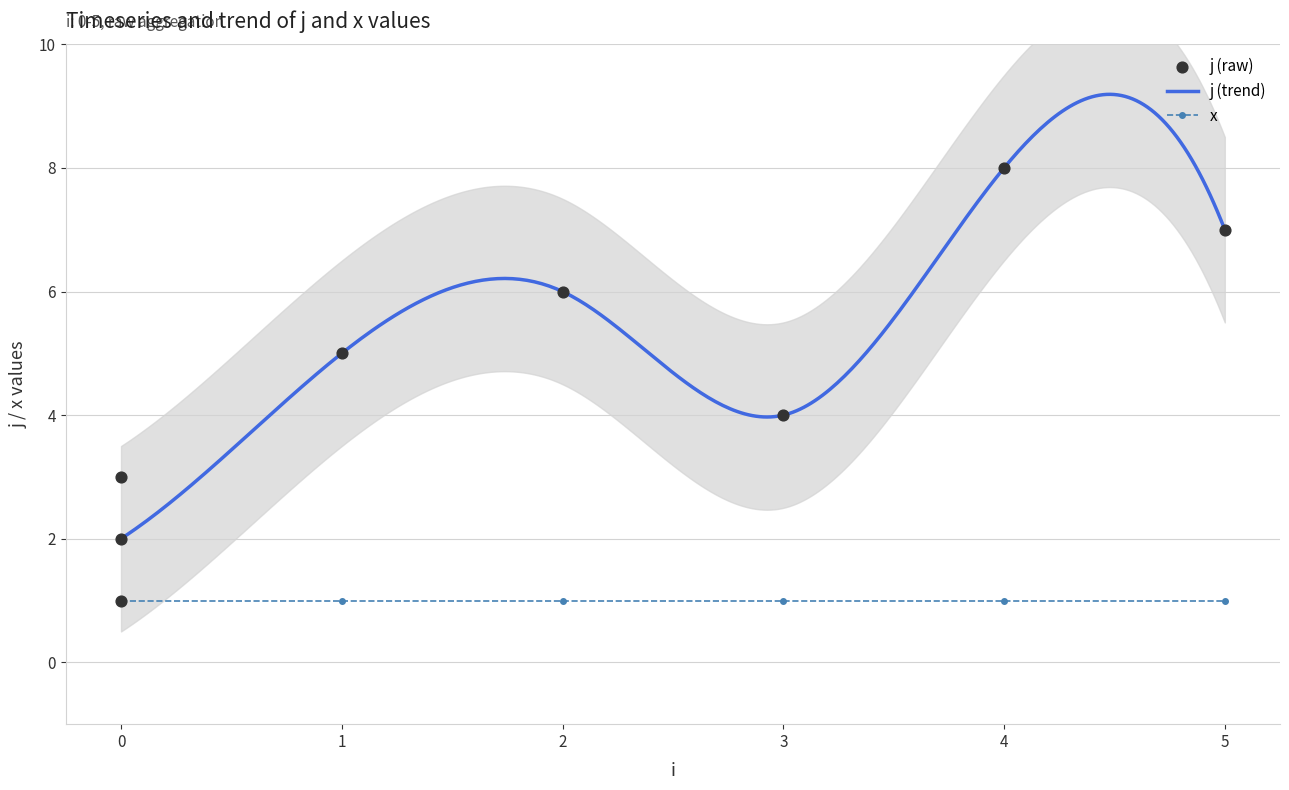

Between 2 and 5, which is larger?

5